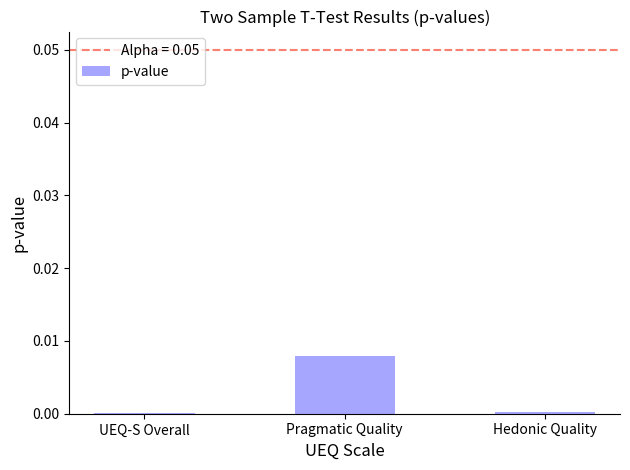

At which category does the chart reach its peak across all series?

Pragmatic Quality